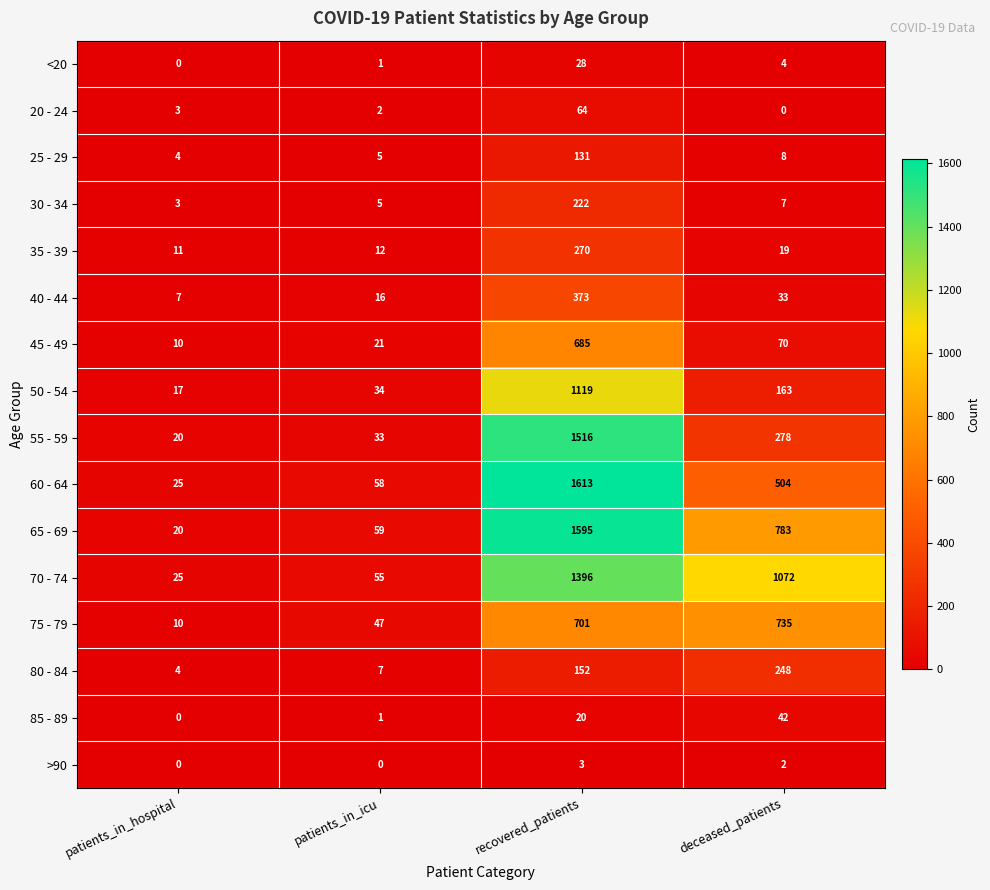

Which label corresponds to the largest value in the chart?

recovered_patients